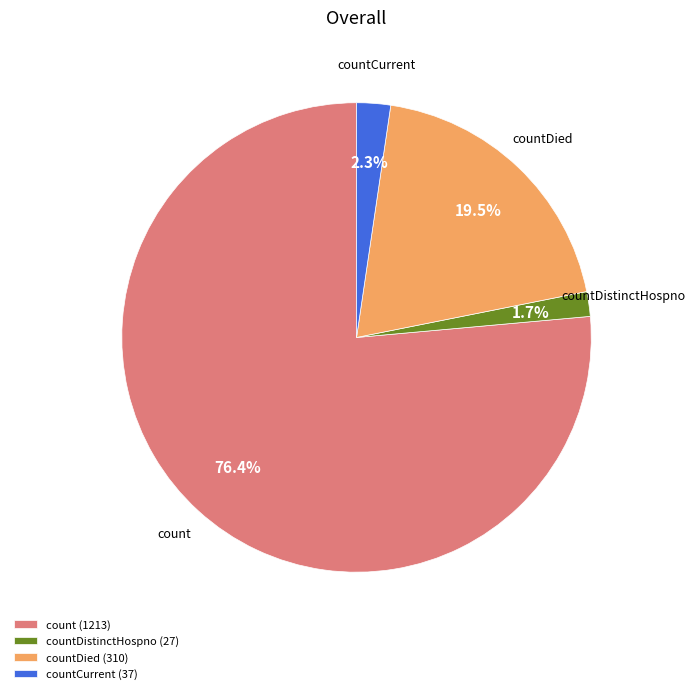

Approximately how many times larger is the value at countCurrent compared to countDied?

0.1